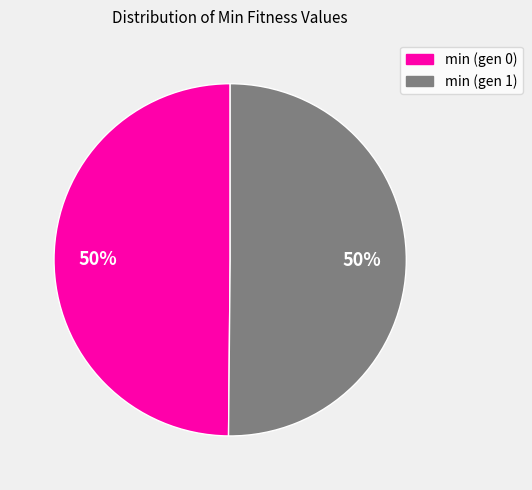

What percentage is the min (gen 0) slice, to the nearest percent?

50%